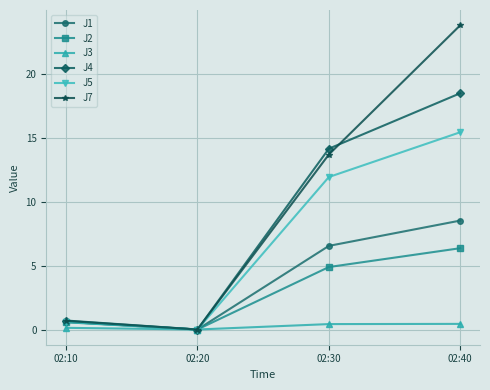

What are all the series names shown in the legend?

J1, J2, J3, J4, J5, J7